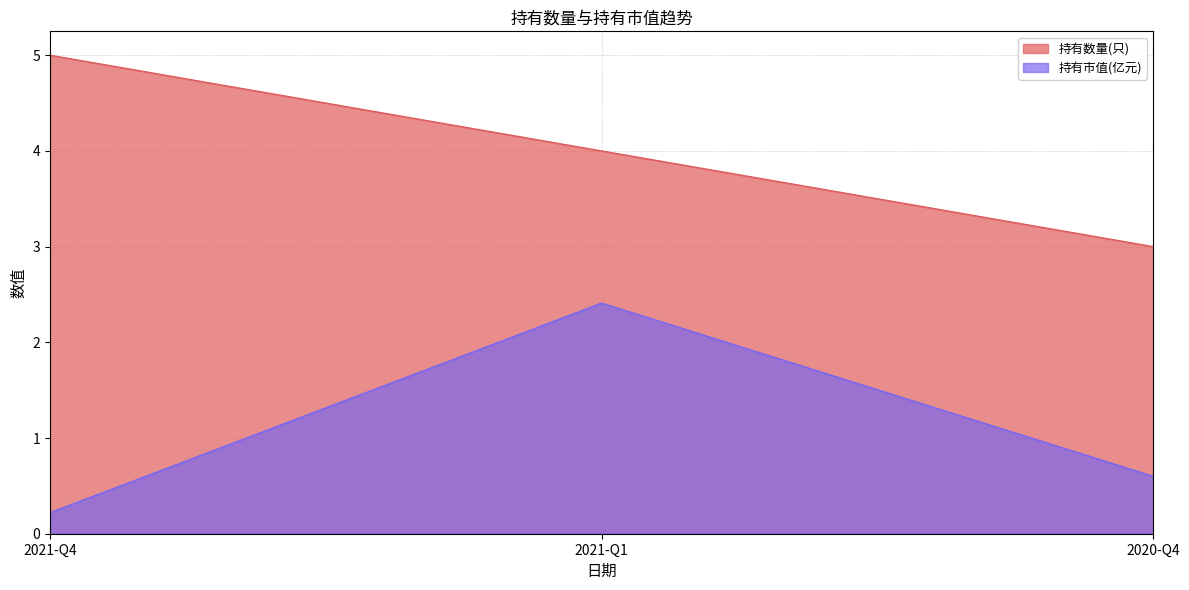

Reading left to right, extract all data points from this chart.

持有数量(只): 2021-Q4=5.0	2021-Q1=4.0	2020-Q4=3.0
持有市值(亿元): 2021-Q4=0.2	2021-Q1=2.4	2020-Q4=0.6